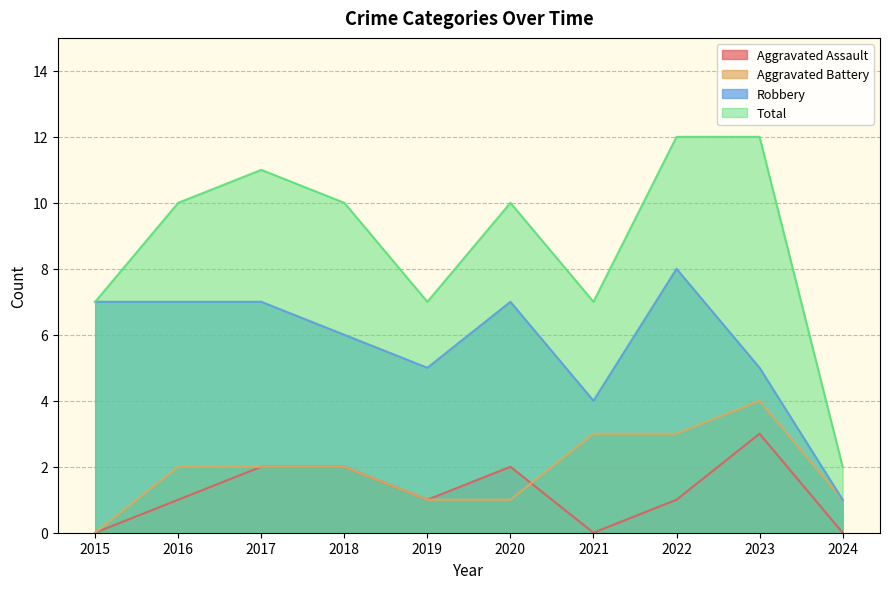

What is the value of the Total point at the 1st from the left?

7